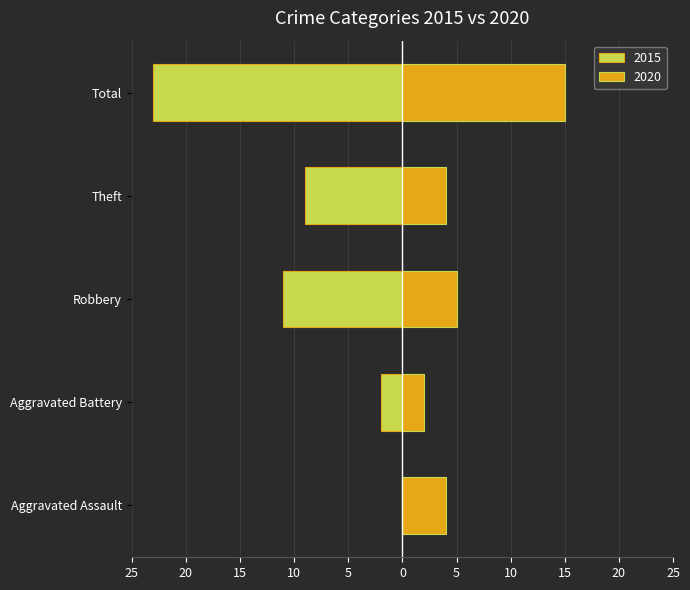

At which label does 2015 first exceed -9?

Aggravated Assault